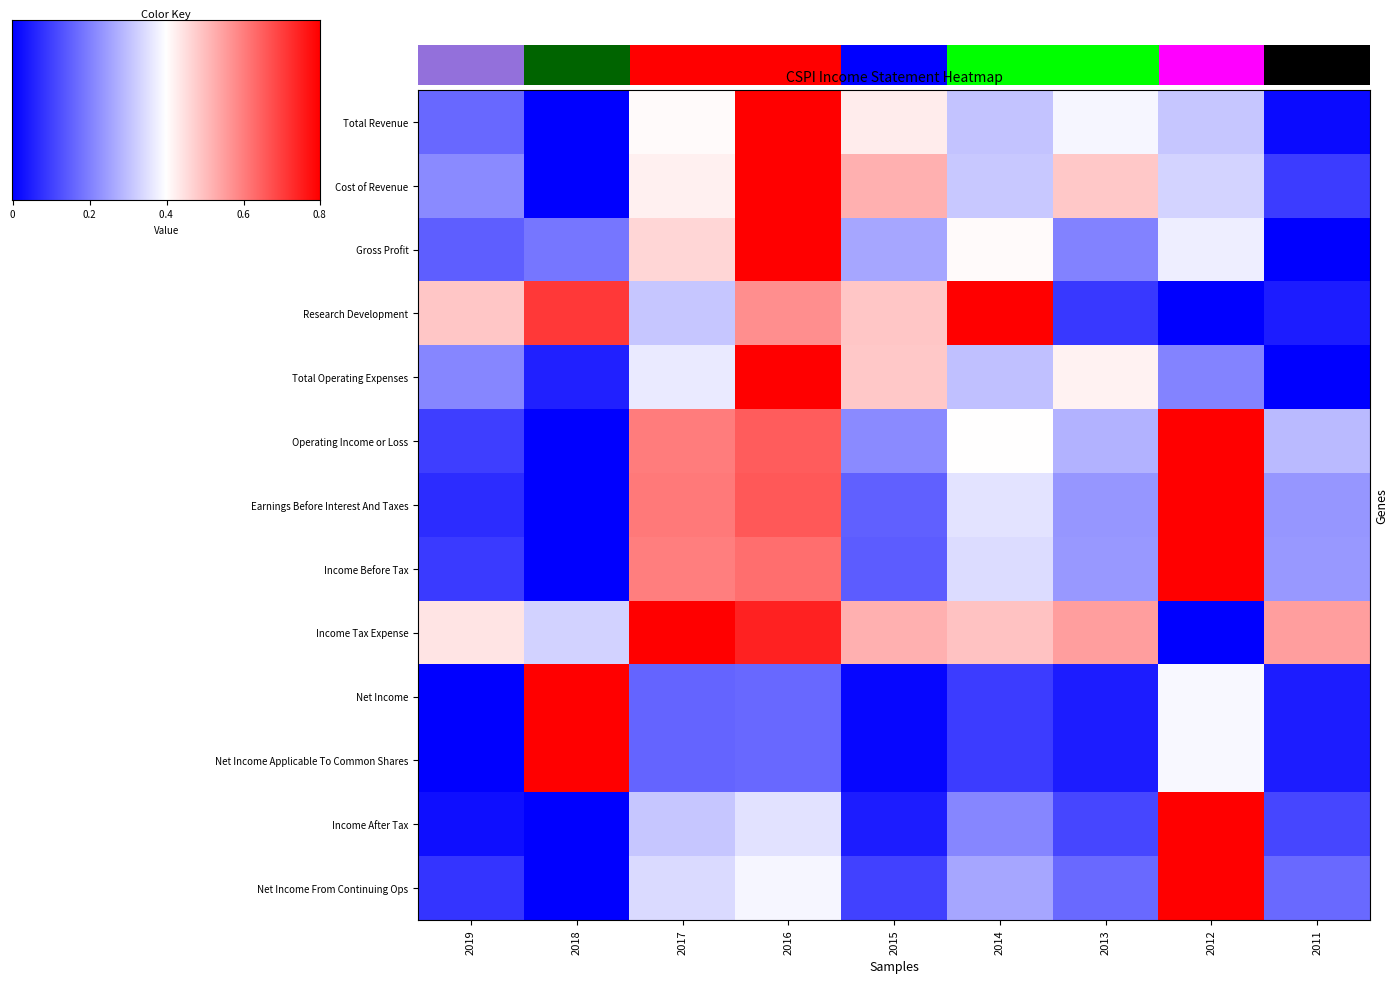

Between 2019 and 2014, which series saw the biggest shift?

Research Development